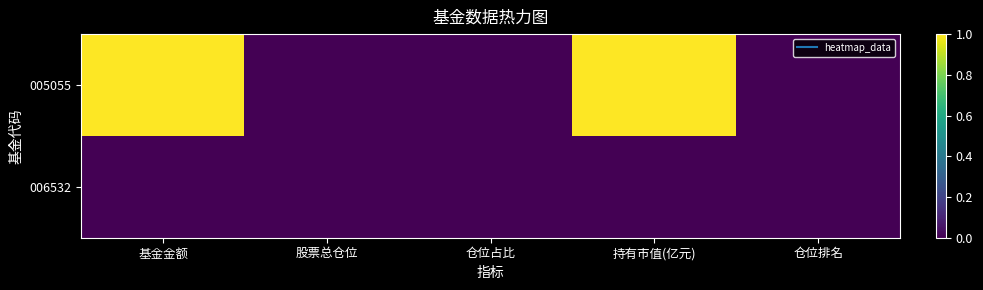

Rank the series at 股票总仓位 from highest to lowest value.

005055, 006532